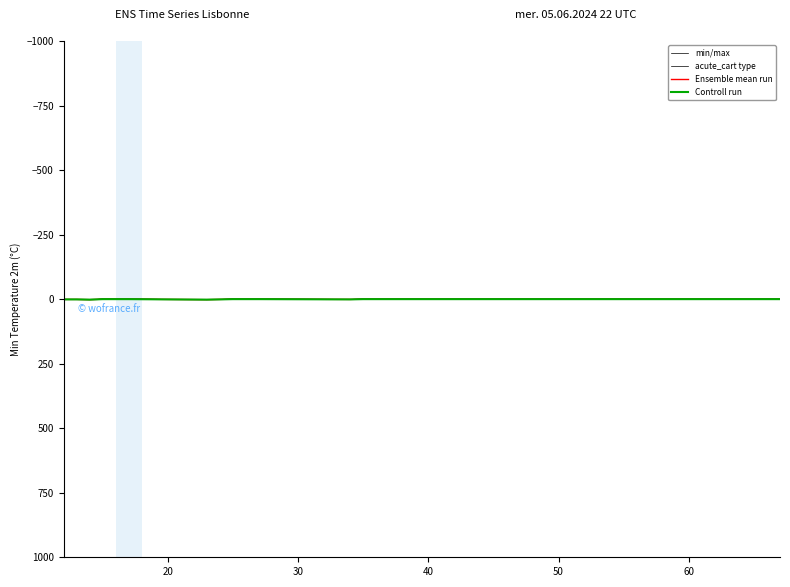

True or false: min/max and acute_cart type cross at least once.

False